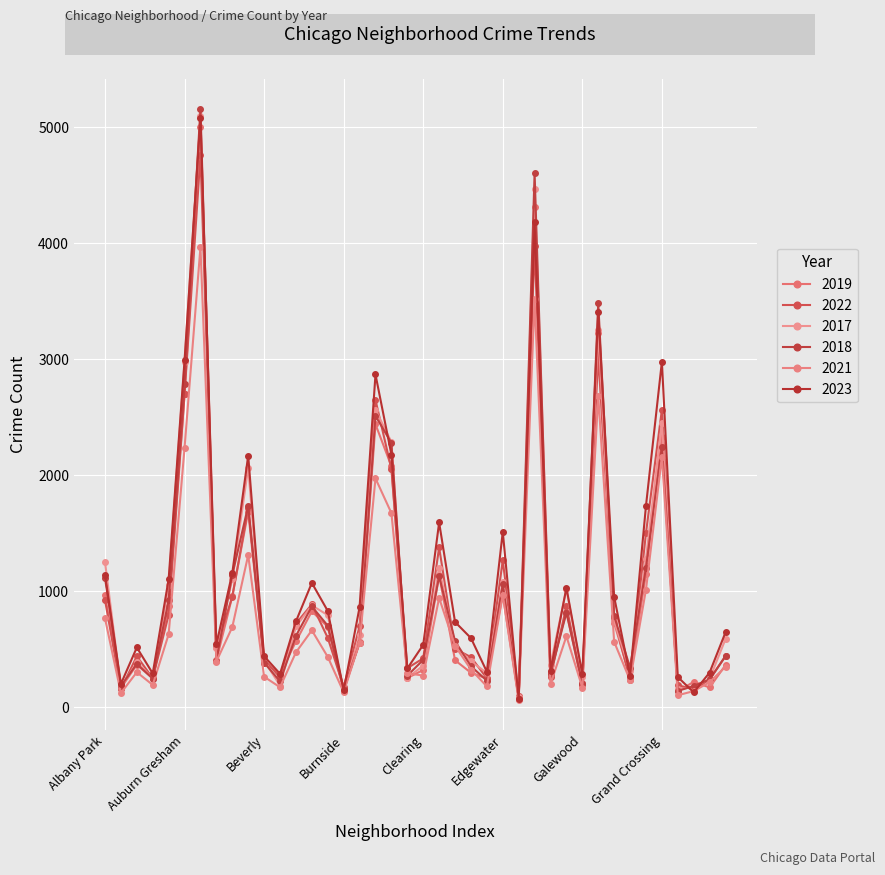

Reading right to left, transcribe all the data shown in this chart.

2019: Hermosa=365	Hegewisch=171	Greektown=220	Grant Park=138	Grand Crossing=2328	Grand Boulevard=1153	Gold Coast=261	Garfield Ridge=728	Garfield Park=3226	Galewood=189	Gage Park=825	Fuller Park=308	Englewood=4310	Edison Park=77	Edgewater=972	East Village=248	East Side=298	Dunning=406	Douglas=1140	Clearing=322	Chinatown=253	Chicago Lawn=2079	Chatham=2441	Calumet Heights=561	Burnside=142	Bucktown=694	Brighton Park=828	Bridgeport=568	Boystown=287	Beverly=385	Belmont Cragin=1687	Avondale=957	Avalon Park=405	Austin=5008	Auburn Gresham=2700	Ashburn=872	Armour Square=249	Archer Heights=368	Andersonville=166	Albany Park=968
2022: Hermosa=441	Hegewisch=240	Greektown=154	Grant Park=192	Grand Crossing=2566	Grand Boulevard=1503	Gold Coast=236	Garfield Ridge=766	Garfield Park=3034	Galewood=210	Gage Park=871	Fuller Park=263	Englewood=3982	Edison Park=99	Edgewater=1269	East Village=250	East Side=433	Dunning=504	Douglas=1379	Clearing=422	Chinatown=338	Chicago Lawn=2055	Chatham=2651	Calumet Heights=698	Burnside=175	Bucktown=599	Brighton Park=888	Bridgeport=722	Boystown=258	Beverly=414	Belmont Cragin=1720	Avondale=953	Avalon Park=522	Austin=4761	Auburn Gresham=2699	Ashburn=797	Armour Square=251	Archer Heights=440	Andersonville=157	Albany Park=926
2017: Hermosa=589	Hegewisch=246	Greektown=176	Grant Park=154	Grand Crossing=2456	Grand Boulevard=1281	Gold Coast=311	Garfield Ridge=743	Garfield Park=3257	Galewood=265	Gage Park=1019	Fuller Park=365	Englewood=4471	Edison Park=87	Edgewater=1082	East Village=296	East Side=397	Dunning=531	Douglas=1201	Clearing=360	Chinatown=253	Chicago Lawn=2288	Chatham=2566	Calumet Heights=620	Burnside=145	Bucktown=795	Brighton Park=879	Bridgeport=697	Boystown=188	Beverly=403	Belmont Cragin=2066	Avondale=1107	Avalon Park=508	Austin=5096	Auburn Gresham=2974	Ashburn=1053	Armour Square=250	Archer Heights=391	Andersonville=171	Albany Park=1252
2018: Hermosa=443	Hegewisch=240	Greektown=185	Grant Park=141	Grand Crossing=2249	Grand Boulevard=1205	Gold Coast=342	Garfield Ridge=789	Garfield Park=3486	Galewood=202	Gage Park=817	Fuller Park=289	Englewood=4608	Edison Park=75	Edgewater=1063	East Village=230	East Side=354	Dunning=571	Douglas=1131	Clearing=409	Chinatown=273	Chicago Lawn=2280	Chatham=2513	Calumet Heights=554	Burnside=160	Bucktown=704	Brighton Park=870	Bridgeport=616	Boystown=224	Beverly=386	Belmont Cragin=1737	Avondale=1142	Avalon Park=401	Austin=5163	Auburn Gresham=2787	Ashburn=924	Armour Square=248	Archer Heights=374	Andersonville=184	Albany Park=1117
2021: Hermosa=350	Hegewisch=217	Greektown=140	Grant Park=104	Grand Crossing=2160	Grand Boulevard=1015	Gold Coast=233	Garfield Ridge=565	Garfield Park=2687	Galewood=170	Gage Park=613	Fuller Park=200	Englewood=3518	Edison Park=62	Edgewater=969	East Village=180	East Side=326	Dunning=530	Douglas=943	Clearing=274	Chinatown=293	Chicago Lawn=1675	Chatham=1974	Calumet Heights=559	Burnside=130	Bucktown=435	Brighton Park=664	Bridgeport=474	Boystown=173	Beverly=264	Belmont Cragin=1313	Avondale=692	Avalon Park=395	Austin=3970	Auburn Gresham=2237	Ashburn=630	Armour Square=193	Archer Heights=303	Andersonville=123	Albany Park=767
2023: Hermosa=647	Hegewisch=300	Greektown=129	Grant Park=261	Grand Crossing=2980	Grand Boulevard=1737	Gold Coast=268	Garfield Ridge=953	Garfield Park=3407	Galewood=286	Gage Park=1032	Fuller Park=314	Englewood=4184	Edison Park=72	Edgewater=1513	East Village=307	East Side=597	Dunning=736	Douglas=1594	Clearing=539	Chinatown=335	Chicago Lawn=2180	Chatham=2870	Calumet Heights=863	Burnside=146	Bucktown=831	Brighton Park=1073	Bridgeport=741	Boystown=289	Beverly=441	Belmont Cragin=2171	Avondale=1158	Avalon Park=542	Austin=5080	Auburn Gresham=2992	Ashburn=1105	Armour Square=292	Archer Heights=516	Andersonville=202	Albany Park=1145